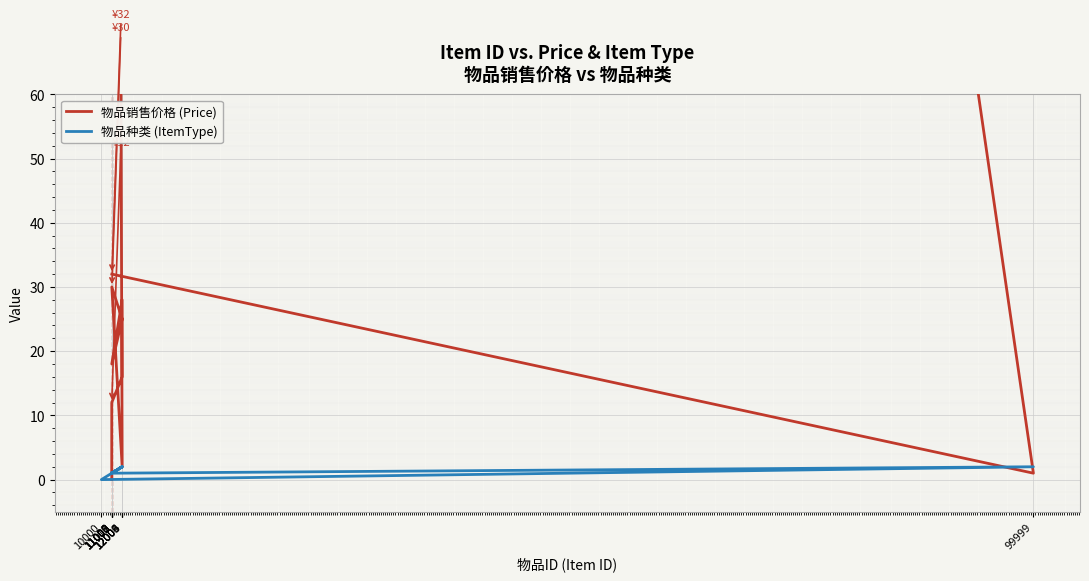

Where does the 物品销售价格 (Price) series first go above 18?

12004